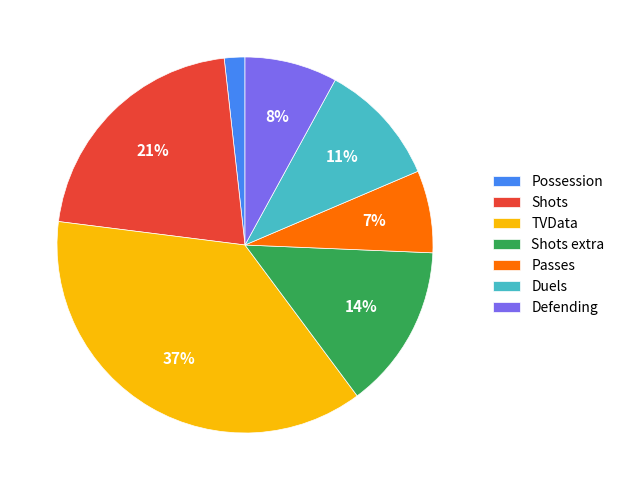

What percentage is the Possession slice, to the nearest percent?

2%